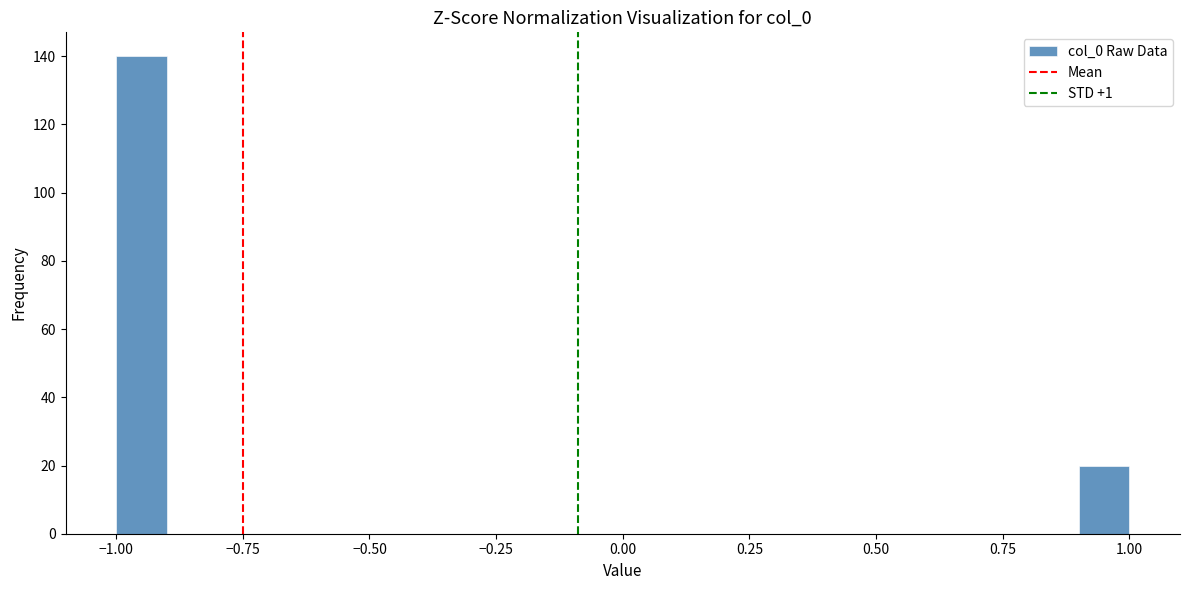

Around what value on the x-axis is the tallest bar? Give the approximate position of its centre, as read against the axis.

-0.95